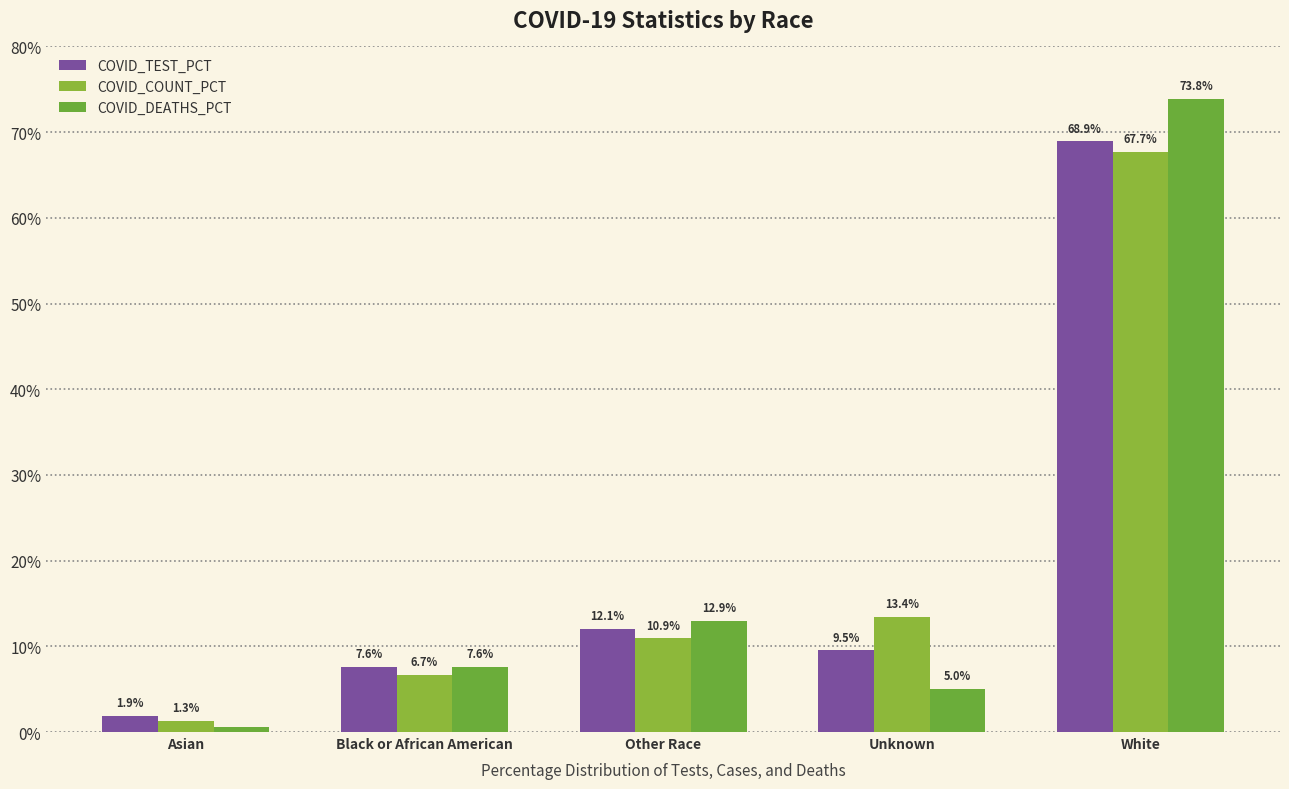

What are all the series names shown in the legend?

COVID_TEST_PCT, COVID_COUNT_PCT, COVID_DEATHS_PCT